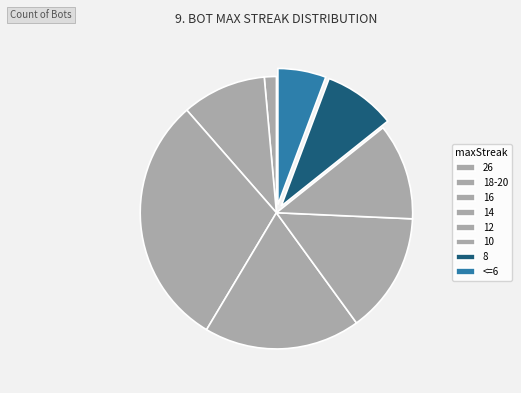

How many slices are in this pie chart?

8